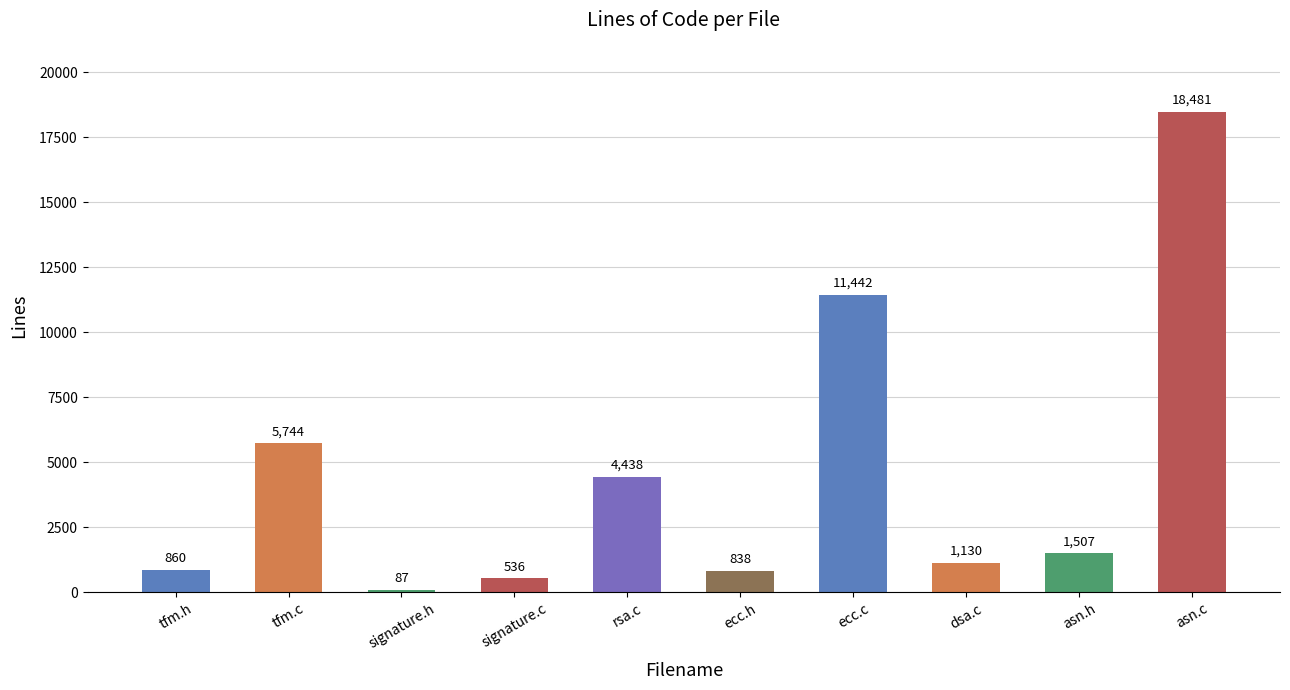

Which label corresponds to the smallest value in the chart?

signature.h